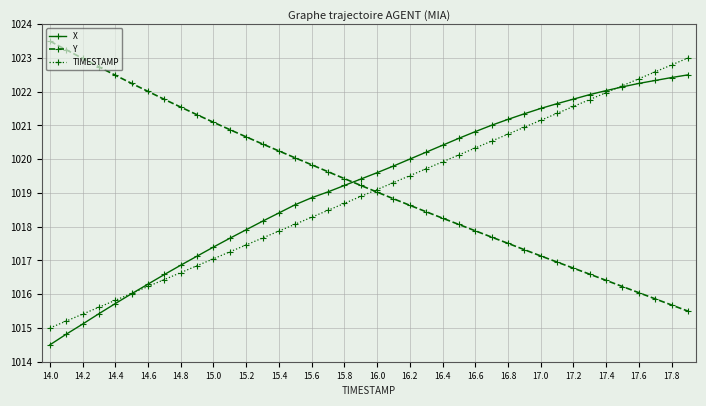

At how many categories does at least one series exceed 1014?

40